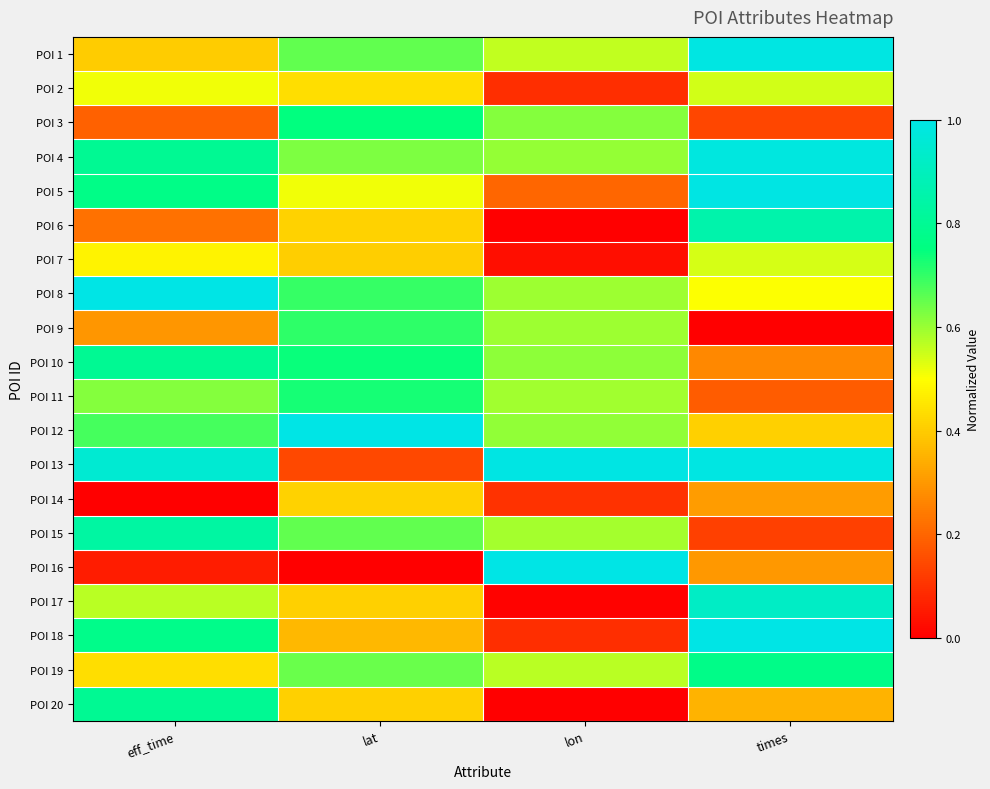

Which series changed the most between eff_time and lon?

POI 16